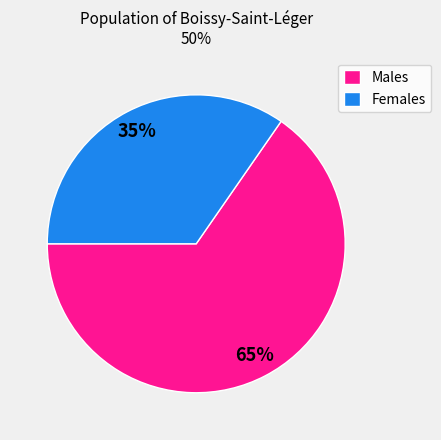

Combined, do Females and Males account for over 50%?

Yes